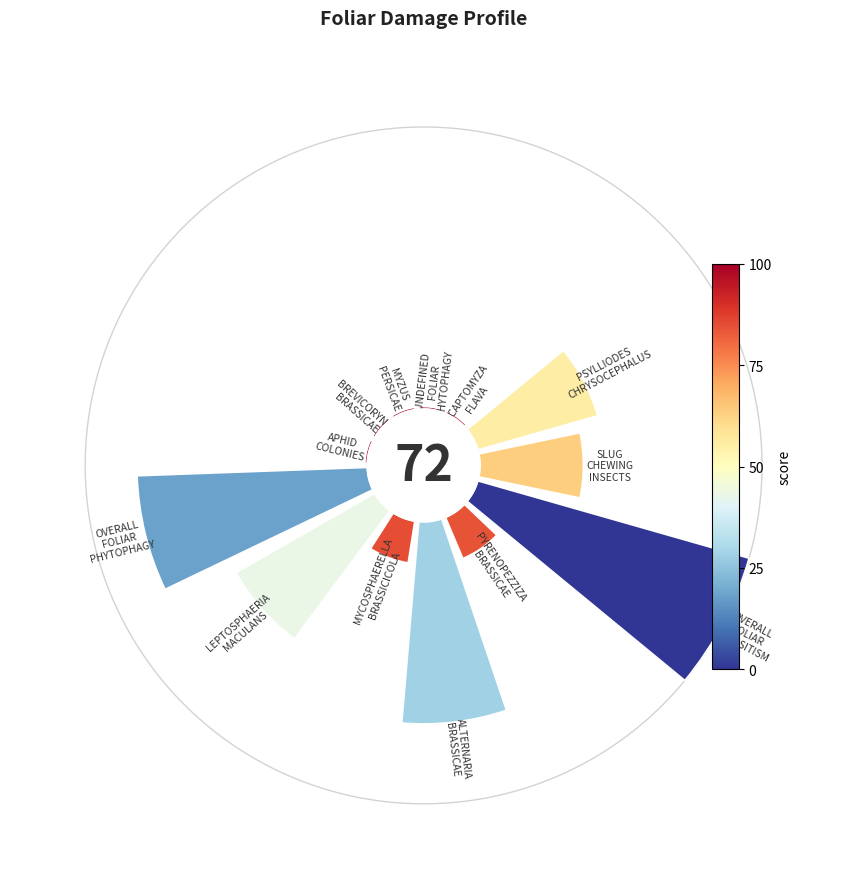

How many slices are in this pie chart?

13